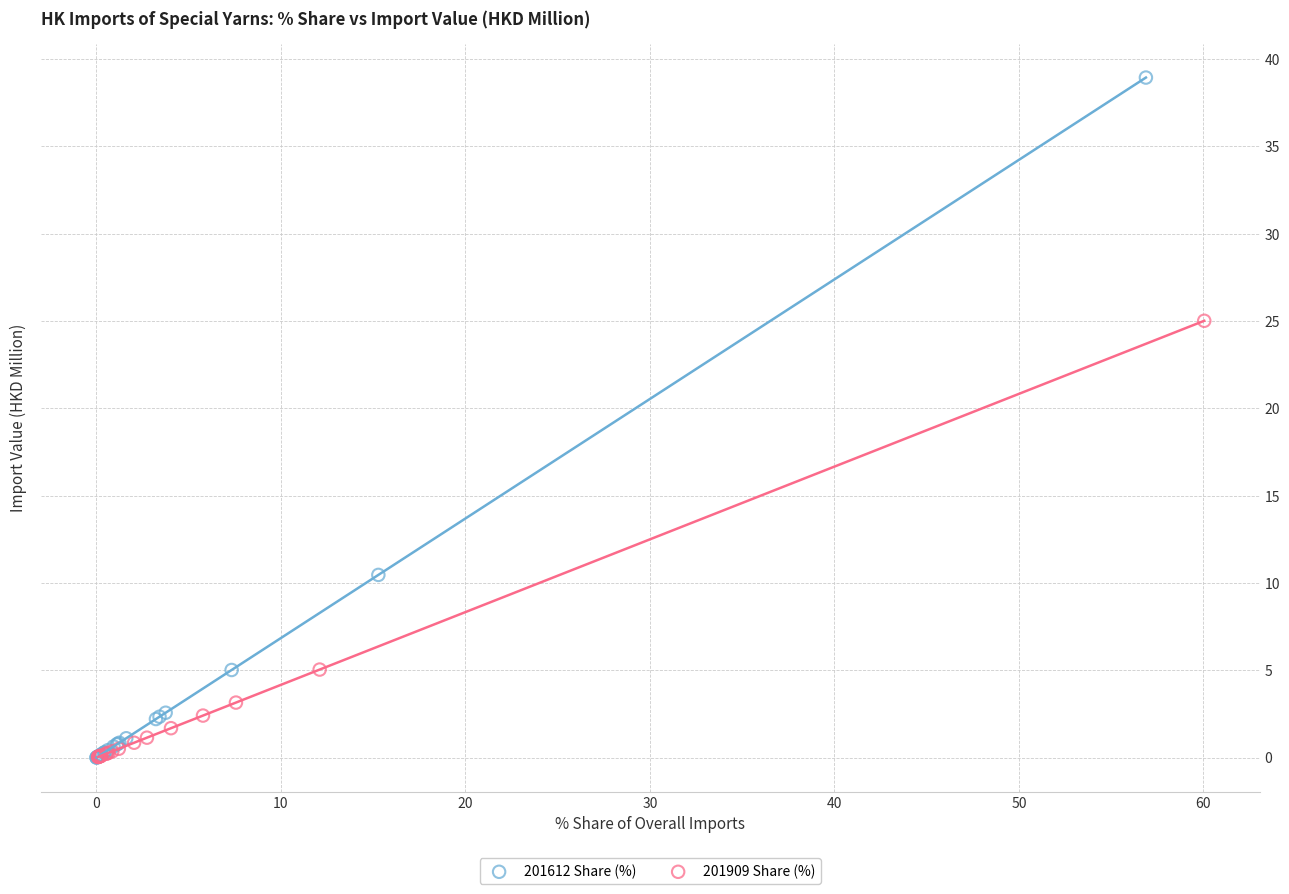

Which series reaches the maximum Y coordinate?

201612 Share (%)